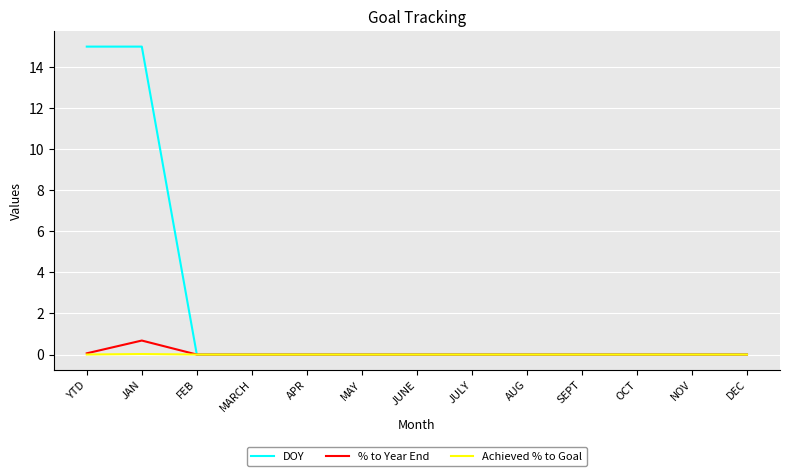

Which series has the widest spread of values?

DOY